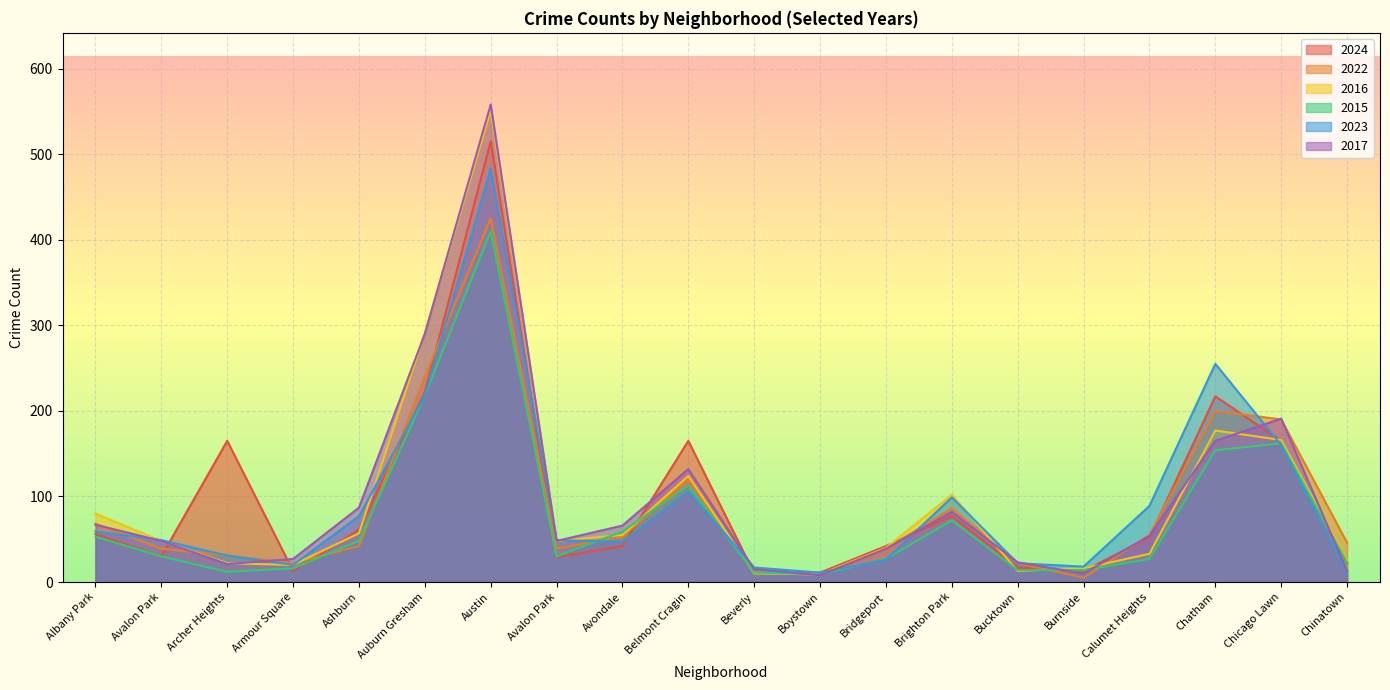

What is the difference between the maximum and minimum values in the 2015 series?

401